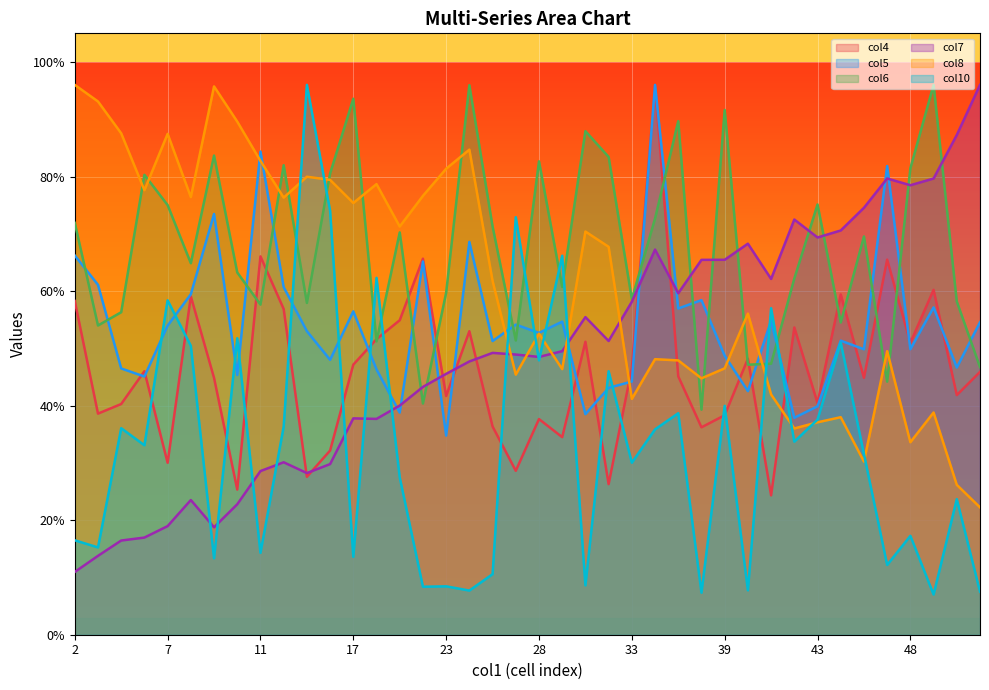

At how many categories does at least one series exceed 76?

28